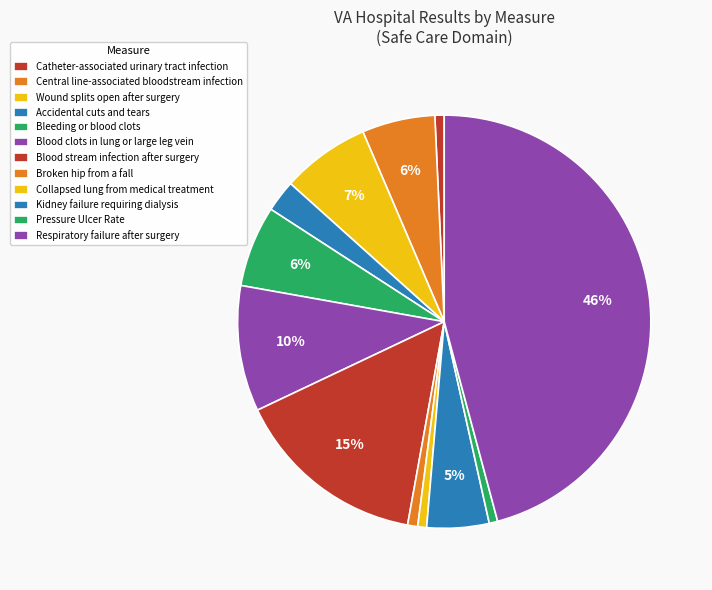

Which slice is the largest?

Respiratory failure after surgery